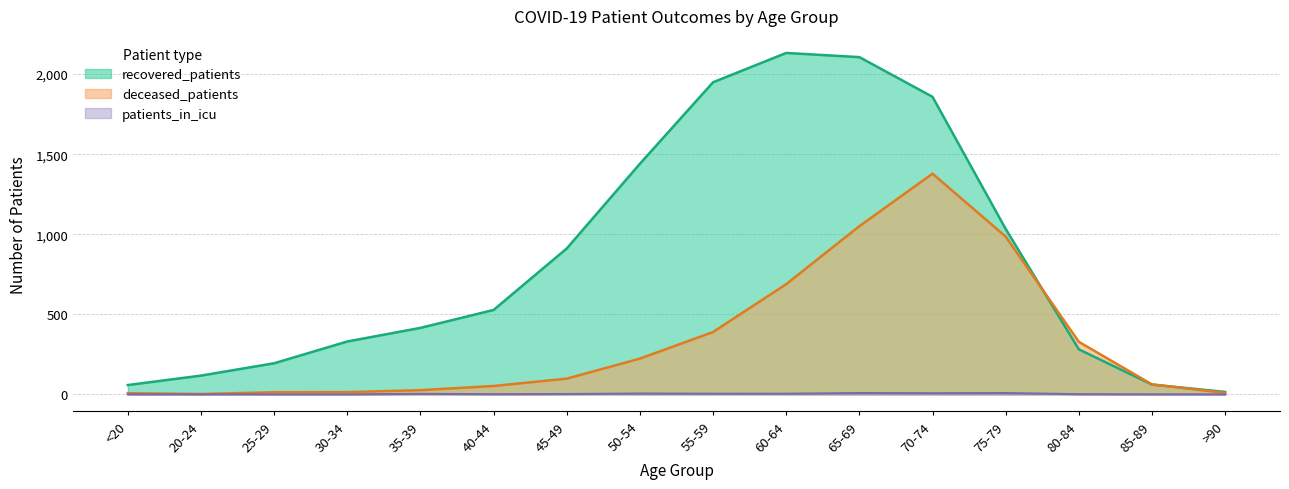

How many interior local valleys does the deceased_patients series have?

1